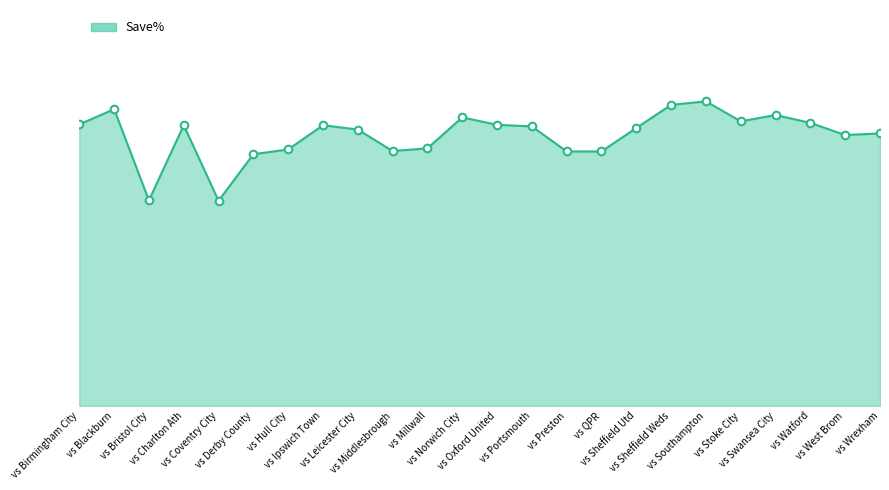

What is the ratio of the value at vs Ipswich Town to the value at vs Birmingham City?

1.0